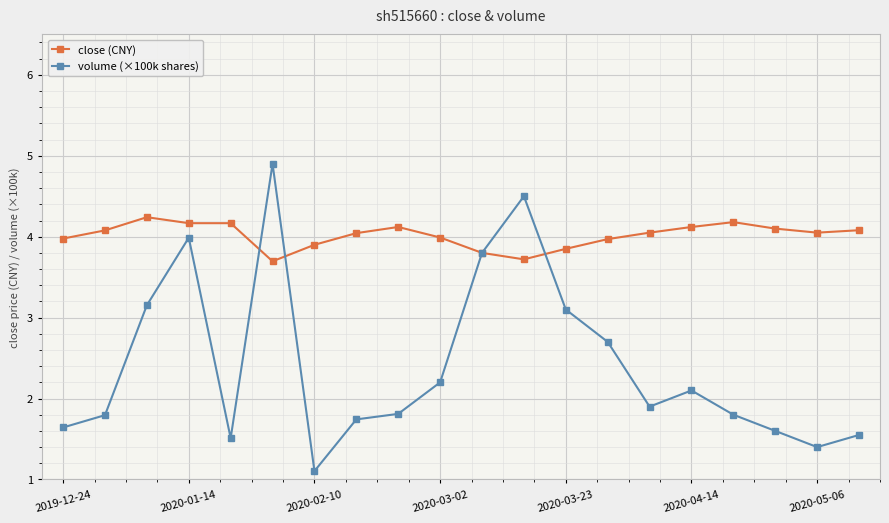

Which series has the largest total across all categories?

close (CNY)